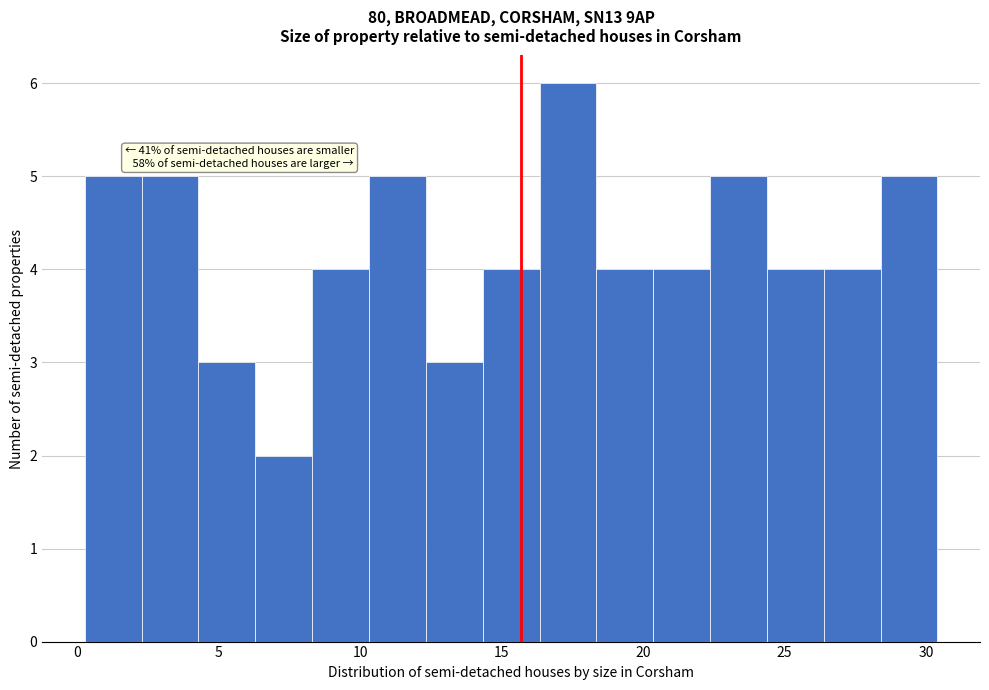

Over which range of the x-axis is the bar tallest?

16.5 to 18.5